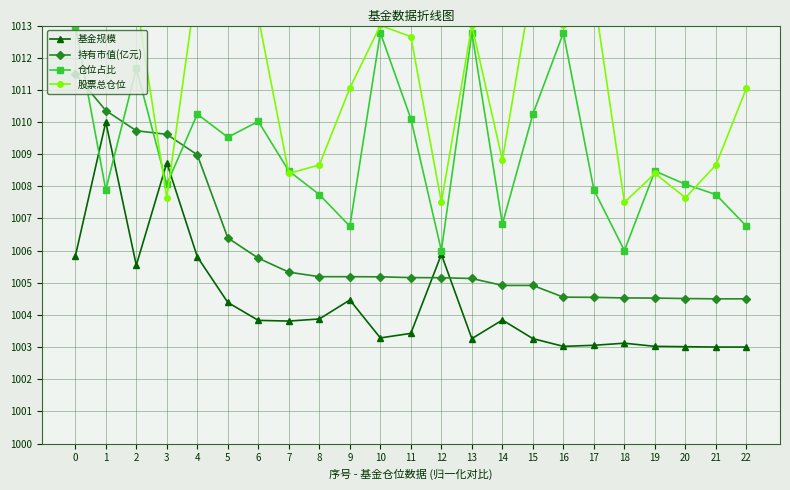

How many data points in 仓位占比 are above 1008?

14